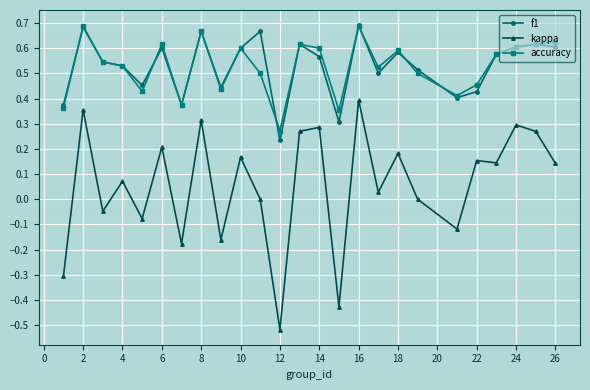

True or false: kappa and accuracy intersect in this chart.

False